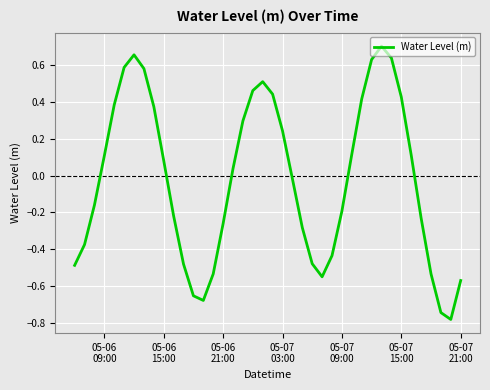

What is the difference between the maximum and minimum values?

1.5